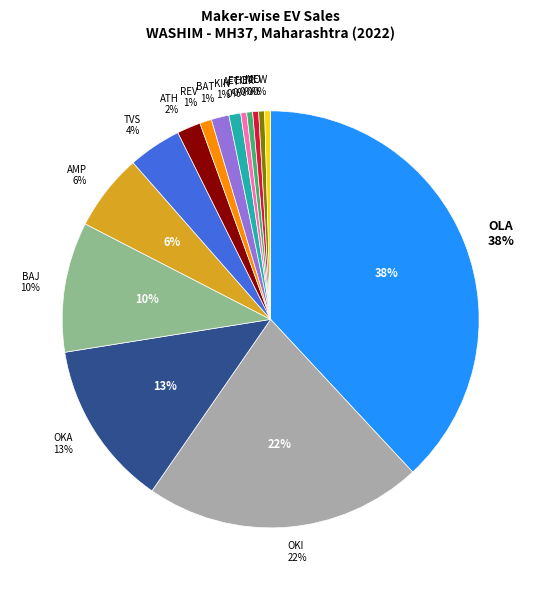

What is the smallest slice in the pie chart?

AFTEK